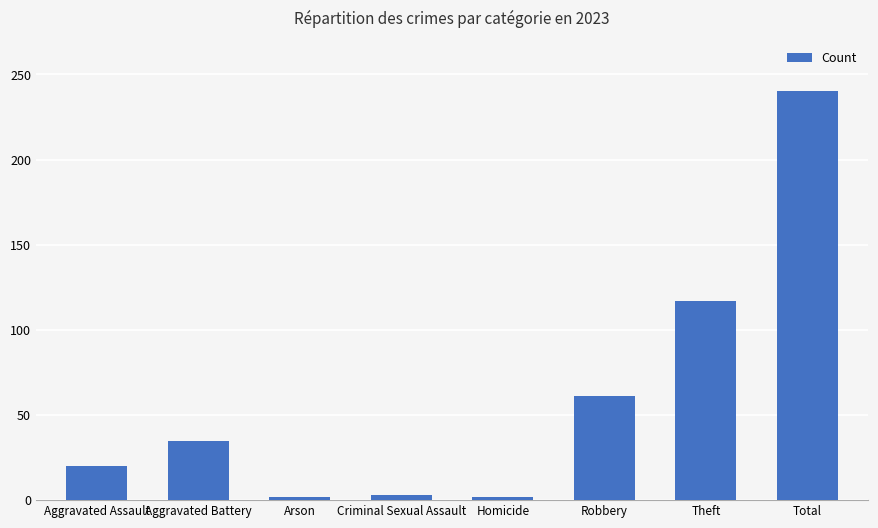

What is the label of the 3rd bar from the right?

Robbery